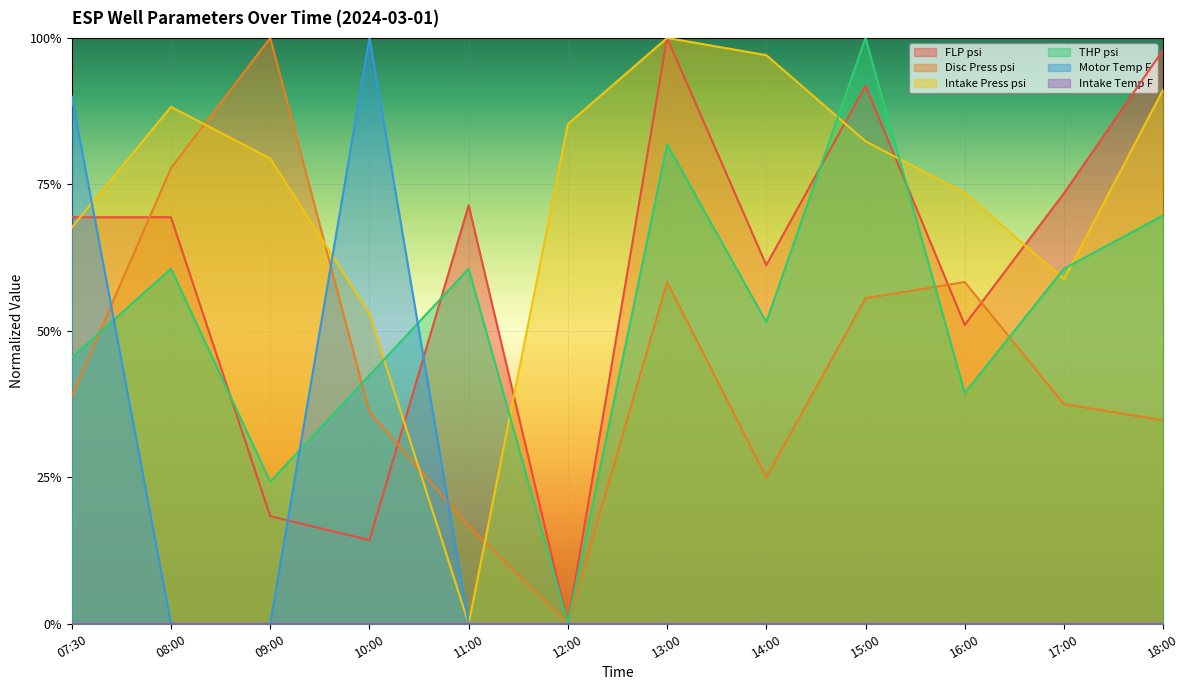

Between which two adjacent categories do Motor Temp F and Intake Press psi first intersect?

07:30 and 08:00